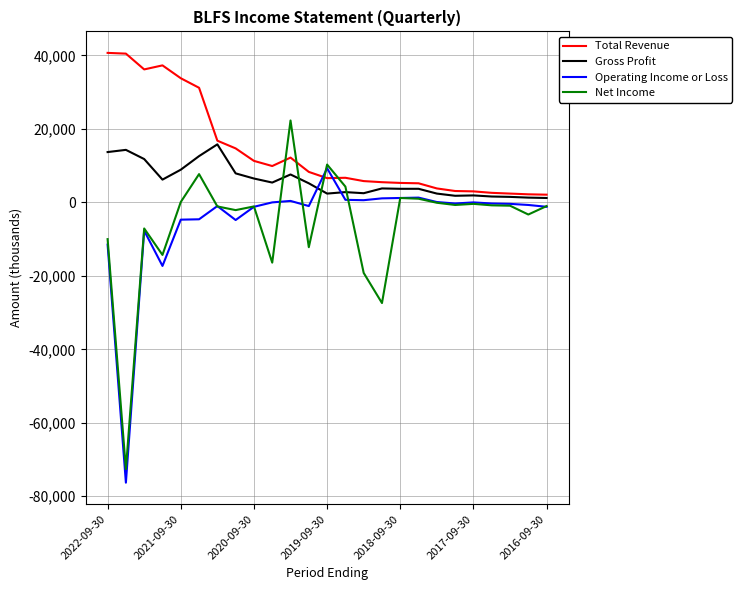

What is the difference between the second highest and minimum values in the Operating Income or Loss series?

77600